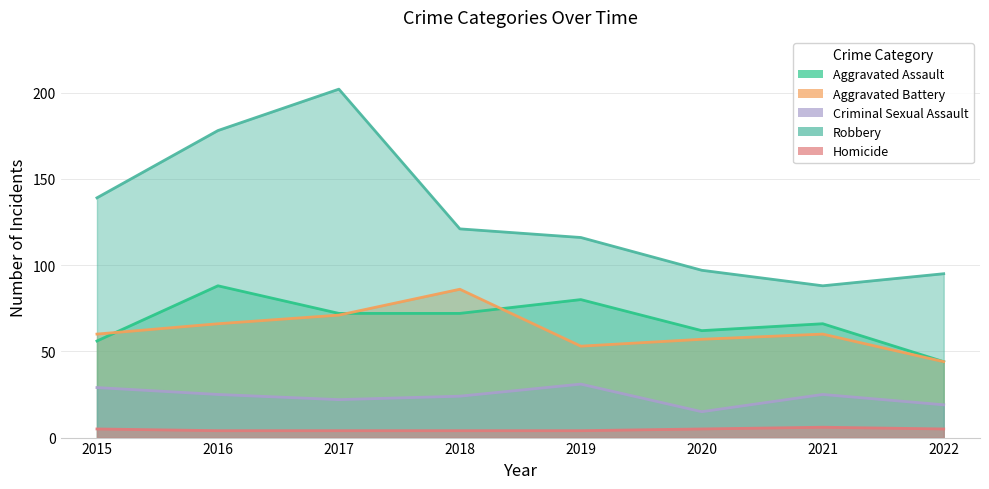

What is the difference between the highest and lowest values at 2019?

112